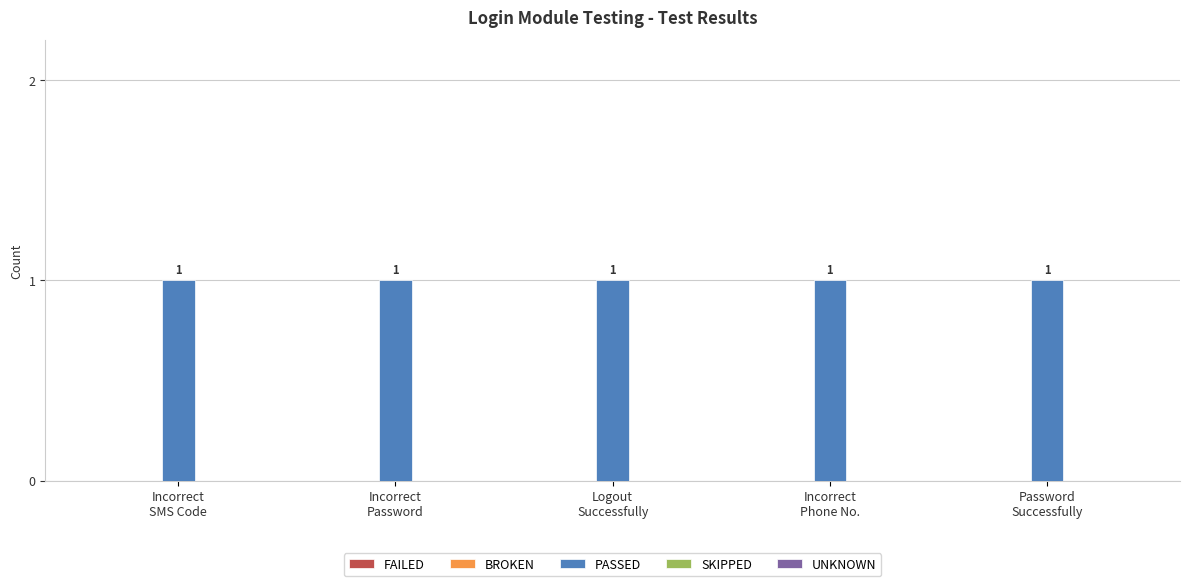

Count the number of data series in this chart.

5